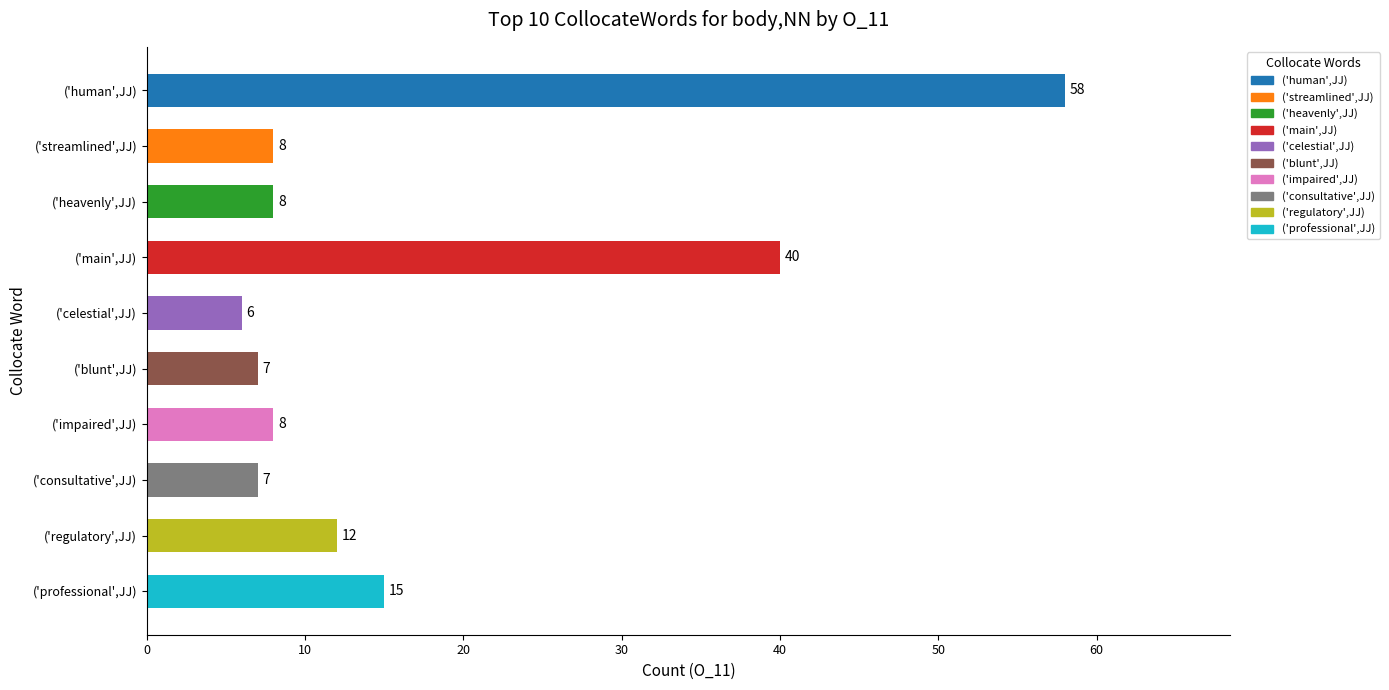

What value does the data have at ('professional',JJ), to the nearest 5?

15